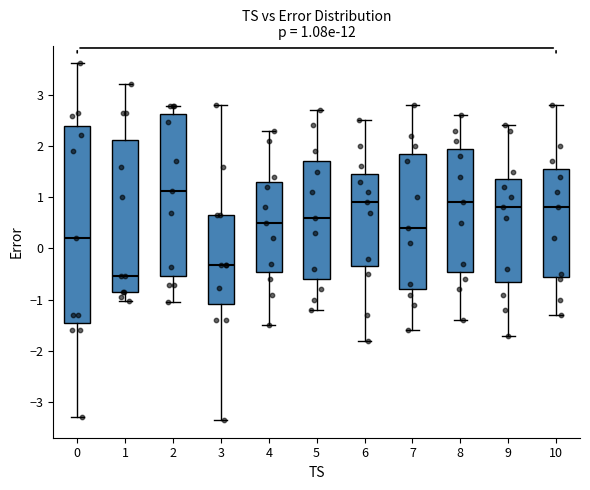

Which box has the highest median line?

2